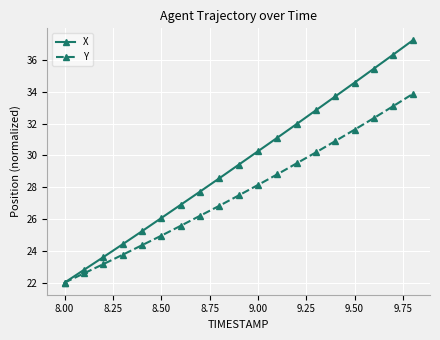

What is the value of the X point at the 4th from the left?

24.4